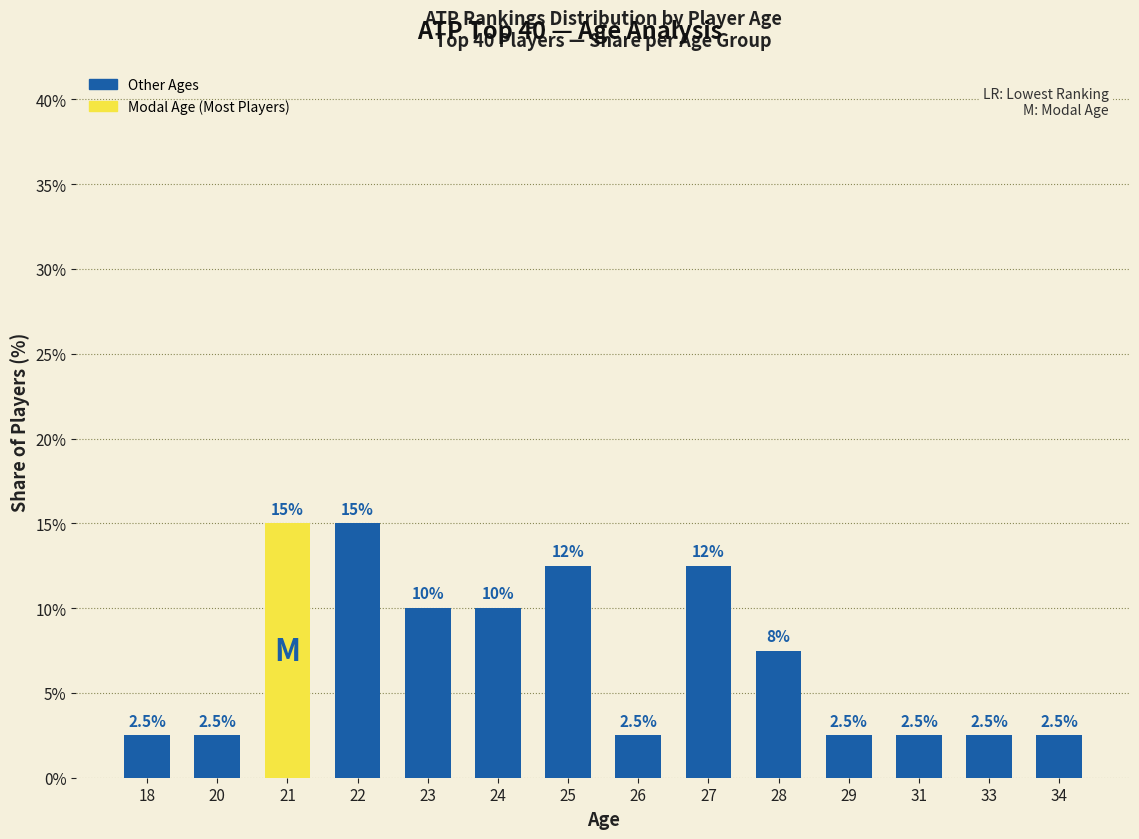

At which label does the data first exceed 7?

21